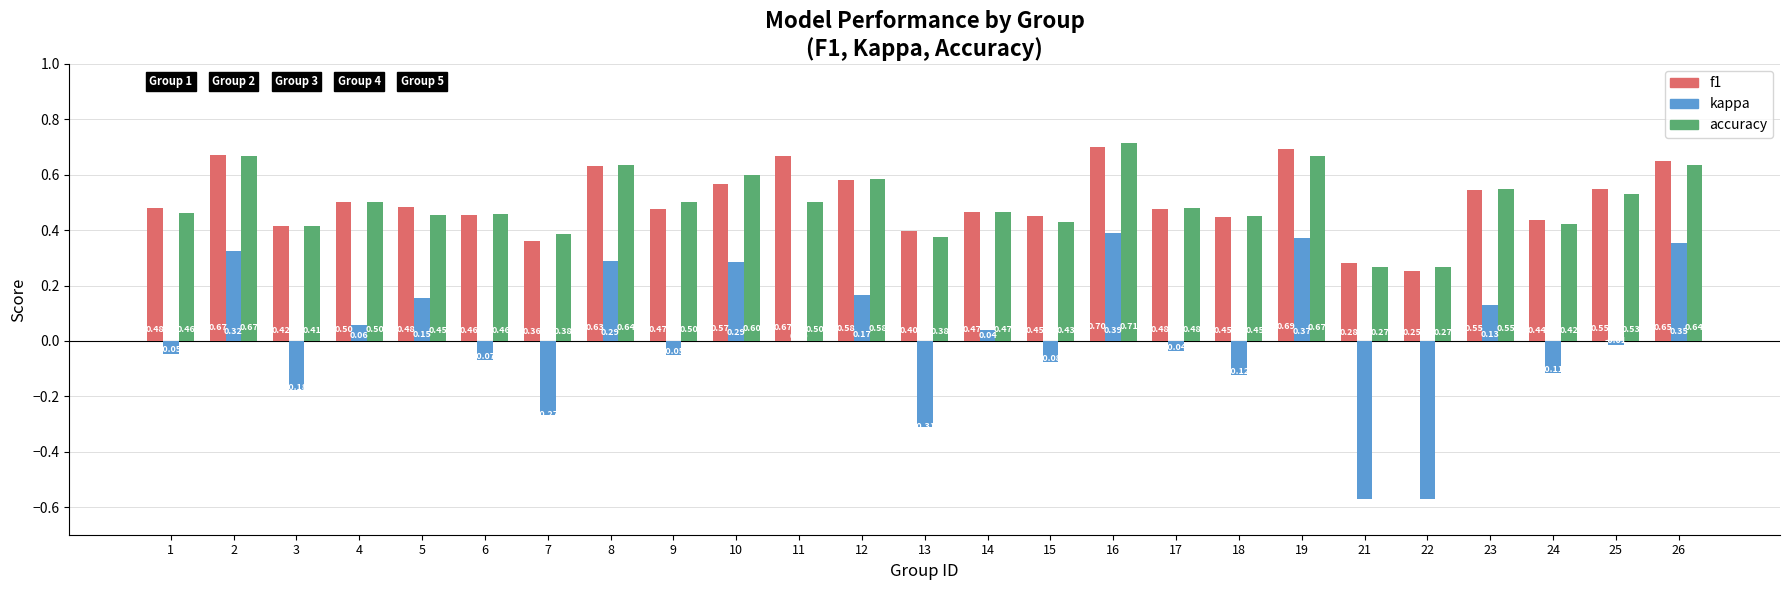

Between 18 and 26, which series saw the biggest shift?

kappa